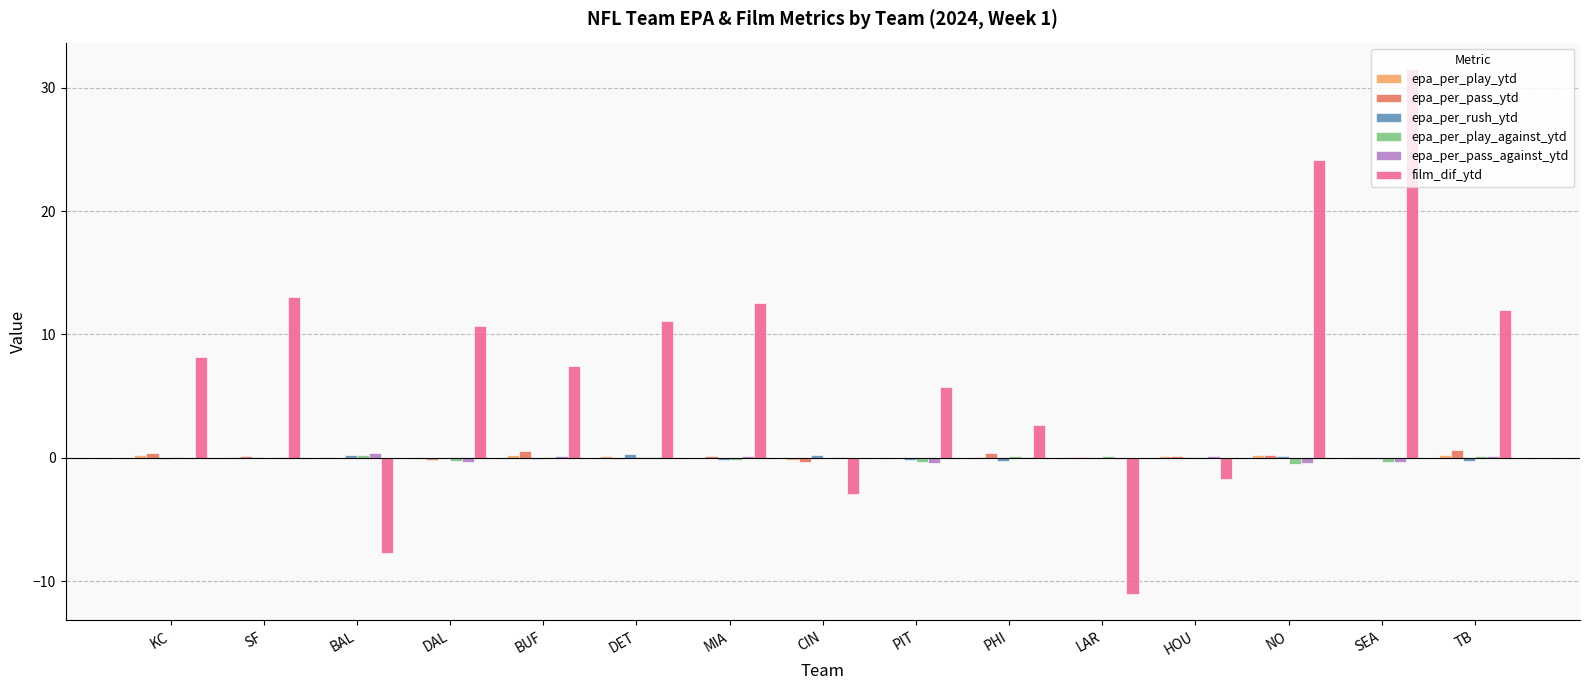

Are the bars grouped side by side (vs. stacked)?

Yes